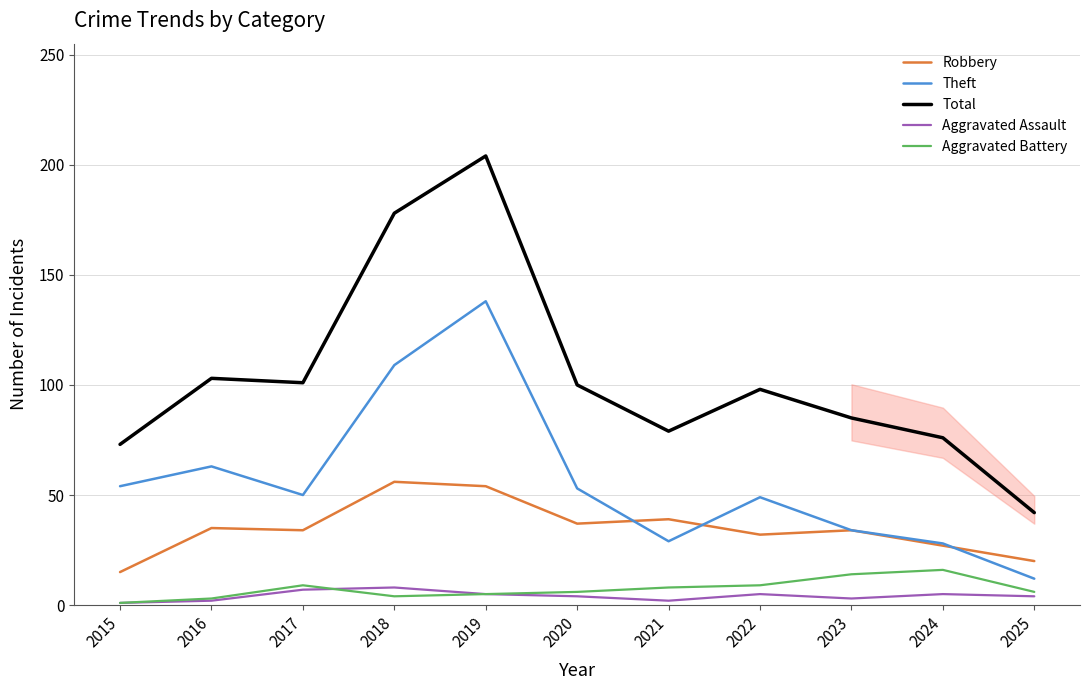

What is the minimum value shown in the chart?

1